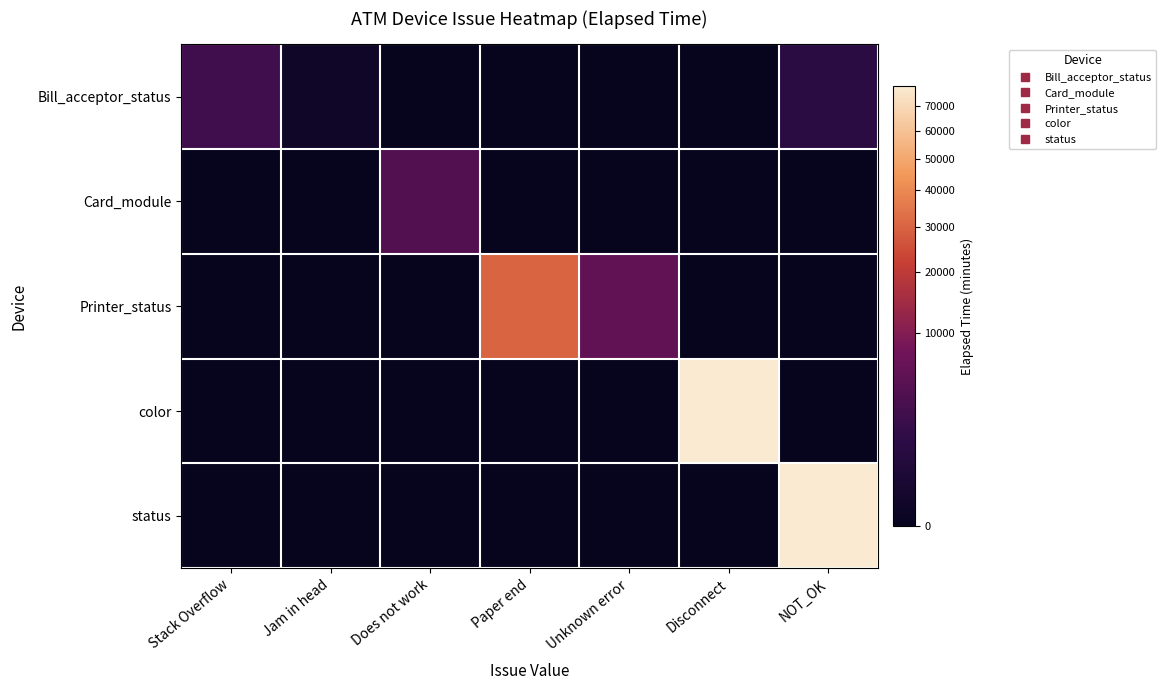

What is the total value across all series at Paper end?

30088